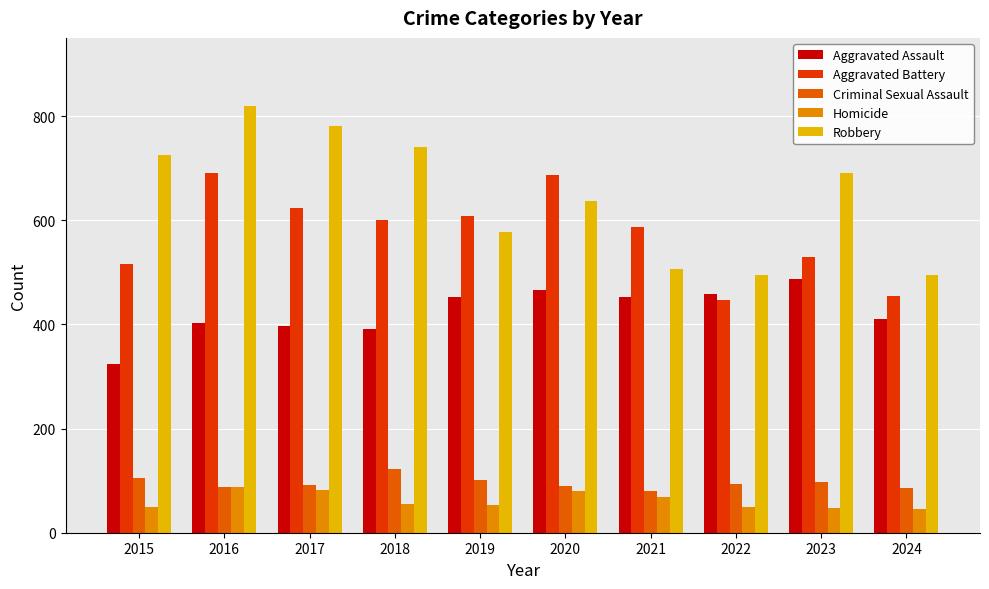

At how many categories does at least one series exceed 706?

4